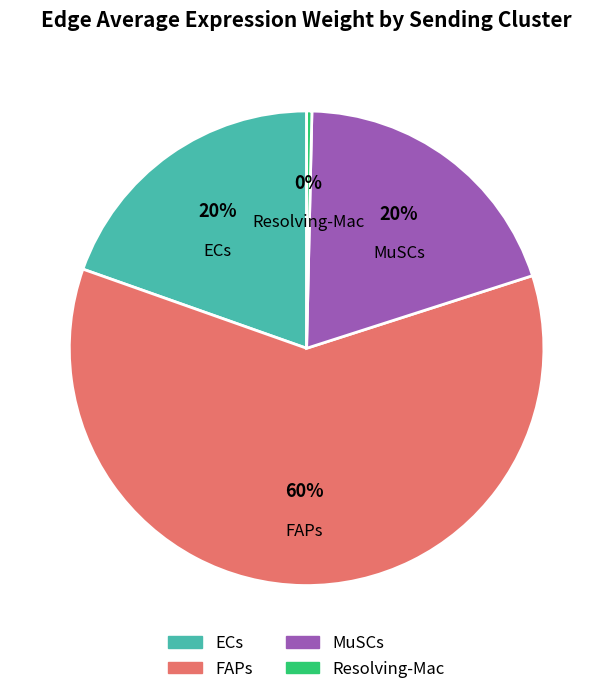

To the nearest percent, what is the difference between the largest and smallest slice percentages?

60%